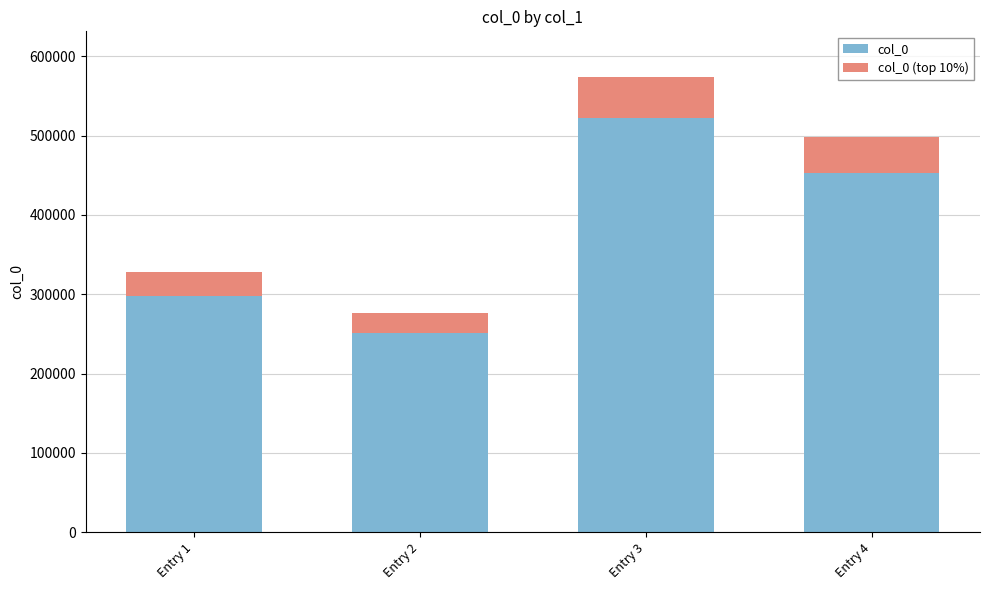

What is the difference between the maximum and minimum values in the col_0 series?

271109.0